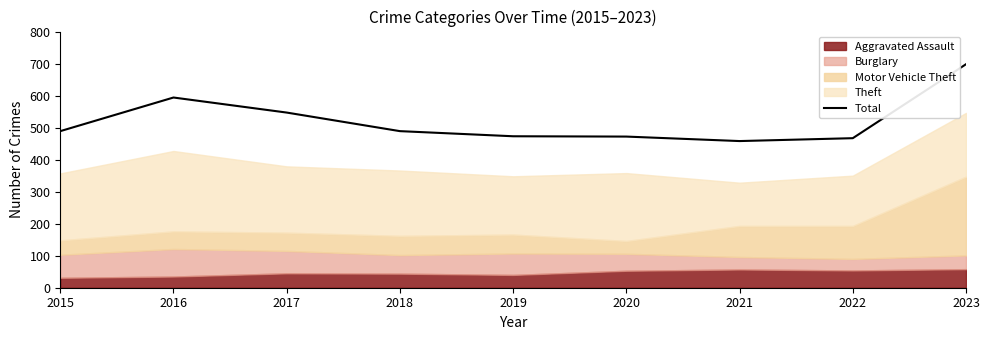

The value at 2016 is 594. True or false?

True